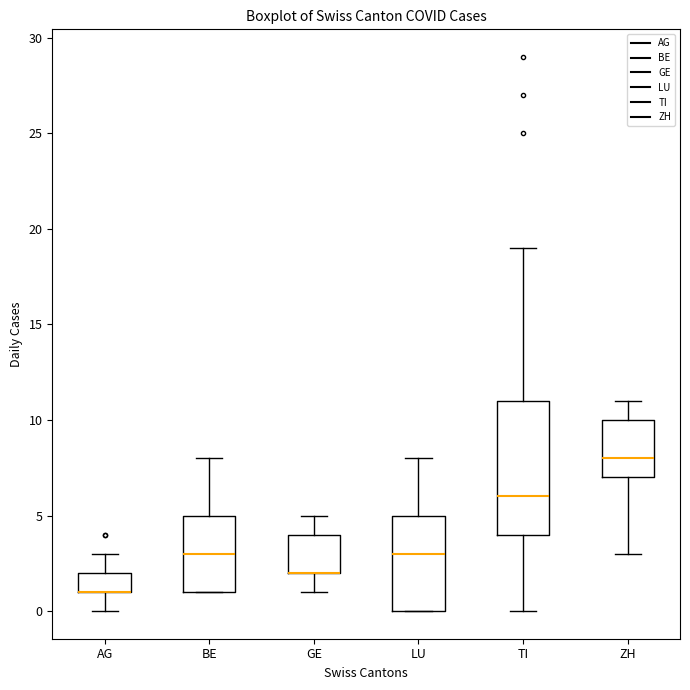

Reading left to right, transcribe this box plot: for each box, give where its median line is, the range the box spans, and where its two whiskers end, as read against the y-axis. The values are not printed on the chart, so give them approximately, as read against the axis.

AG: median 1 (drawn on the box's lower edge), box 1 to 2, whiskers 0 to 3
BE: median 3, box 1 to 5, whiskers 1 to 8
GE: median 2 (drawn on the box's lower edge), box 2 to 4, whiskers 1 to 5
LU: median 3, box 0 to 5, whiskers 0 to 8
TI: median 6, box 4 to 11, whiskers 0 to 19
ZH: median 8, box 7 to 10, whiskers 3 to 11